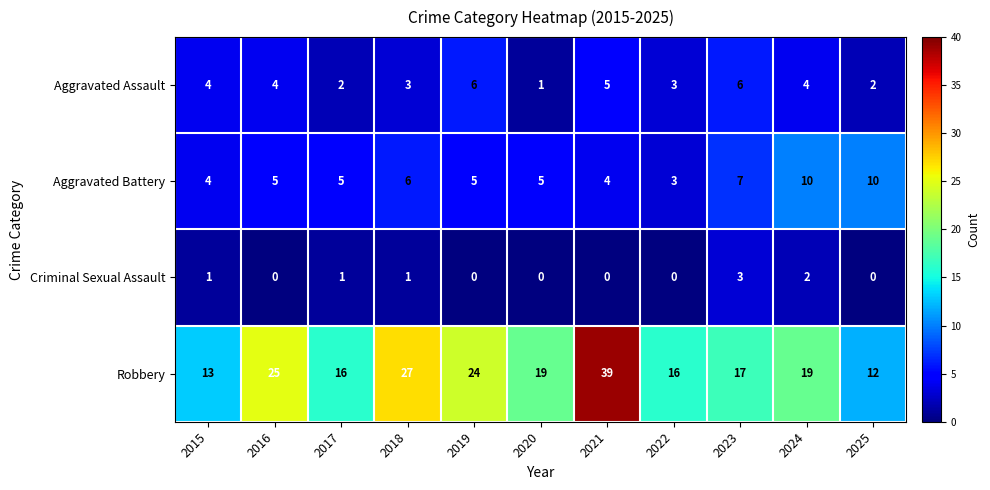

What is the sum of all Criminal Sexual Assault values?

8